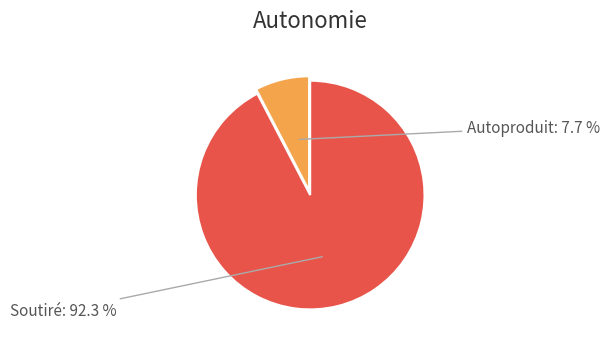

Is there a majority slice in this chart?

Yes